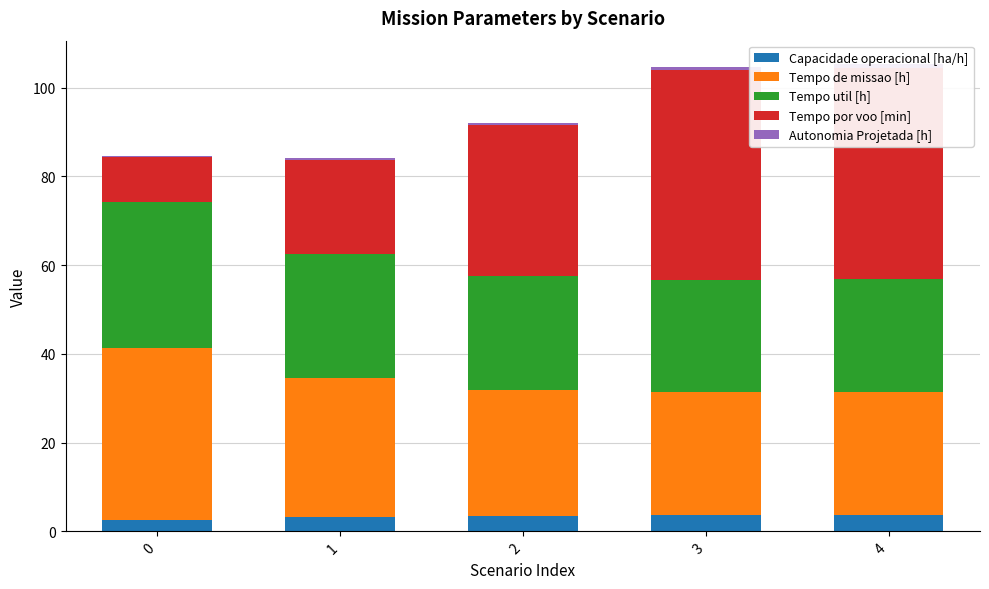

Which category has the highest value across all series?

4